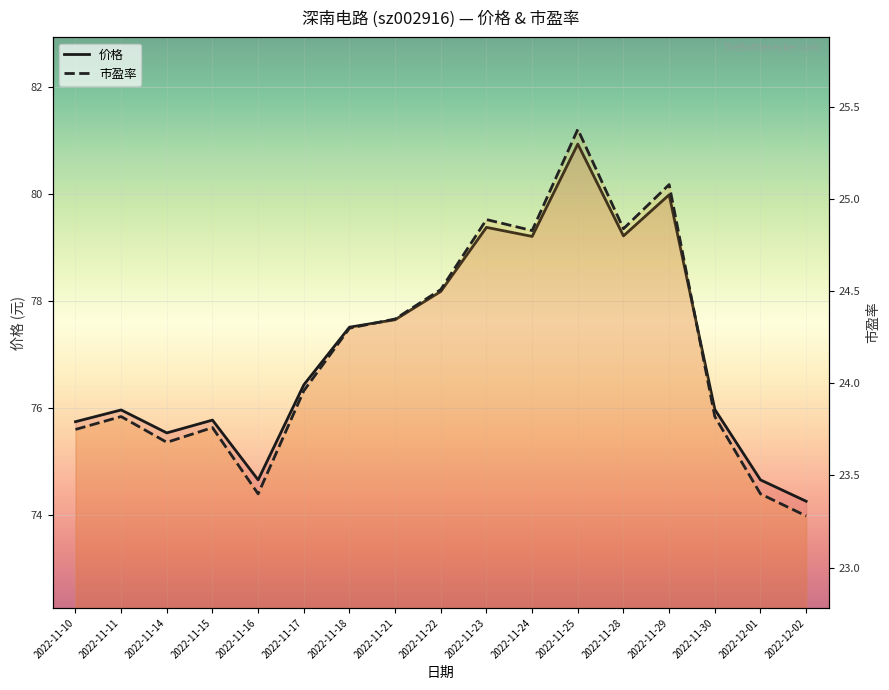

Reading right to left, what are all the values shown in this chart?

价格: 2022-12-02=74.2	2022-12-01=74.7	2022-11-30=76.0	2022-11-29=80.0	2022-11-28=79.2	2022-11-25=80.9	2022-11-24=79.2	2022-11-23=79.4	2022-11-22=78.2	2022-11-21=77.7	2022-11-18=77.5	2022-11-17=76.4	2022-11-16=74.7	2022-11-15=75.8	2022-11-14=75.5	2022-11-11=76.0	2022-11-10=75.7
市盈率: 2022-12-02=23.3	2022-12-01=23.4	2022-11-30=23.8	2022-11-29=25.1	2022-11-28=24.8	2022-11-25=25.4	2022-11-24=24.8	2022-11-23=24.9	2022-11-22=24.5	2022-11-21=24.4	2022-11-18=24.3	2022-11-17=24.0	2022-11-16=23.4	2022-11-15=23.8	2022-11-14=23.7	2022-11-11=23.8	2022-11-10=23.8